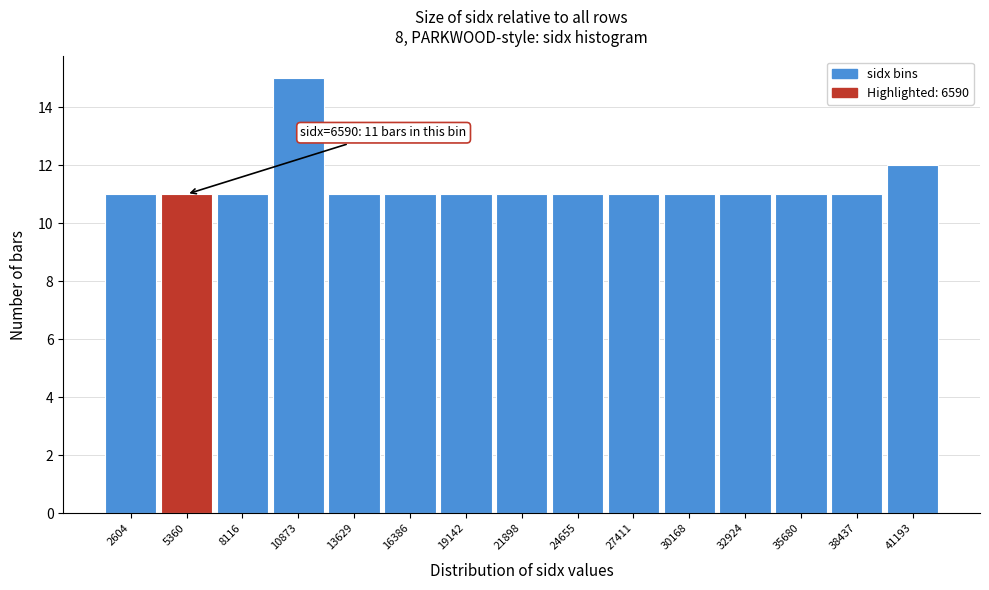

Reading left to right, list all the values displayed in this chart.

11	11	11	15	11	11	11	11	11	11	11	11	11	11	12